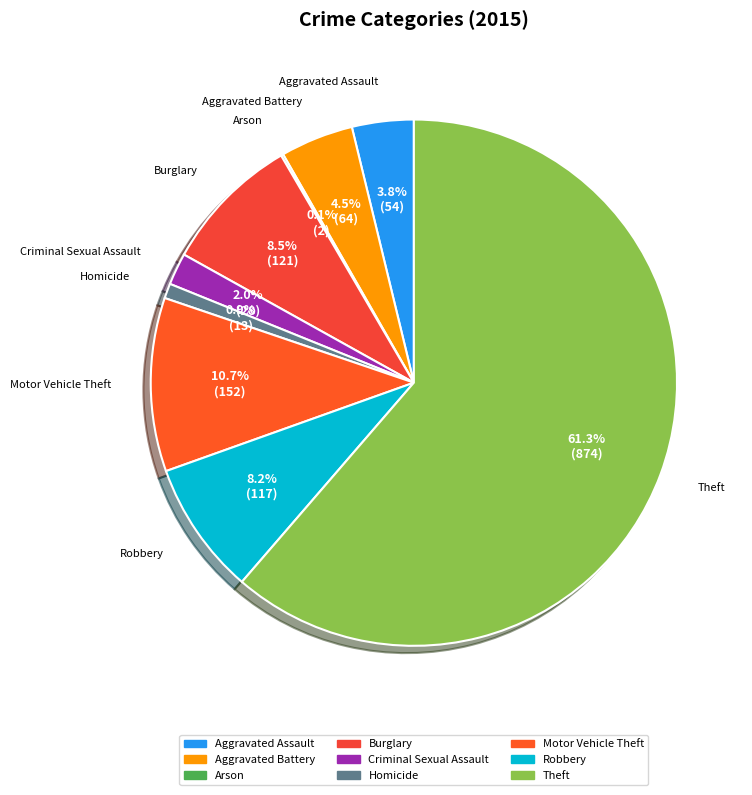

To the nearest percent, what is the combined percentage of Aggravated Assault and Robbery?

12%